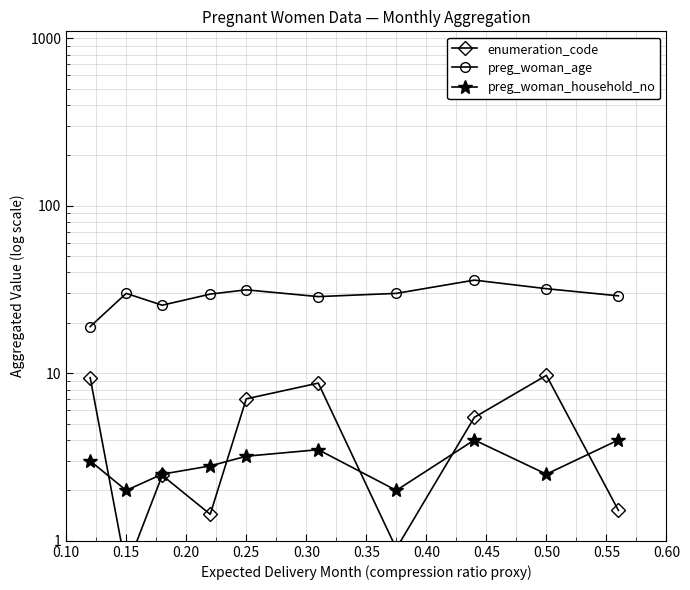

Which series has the largest total across all categories?

preg_woman_age